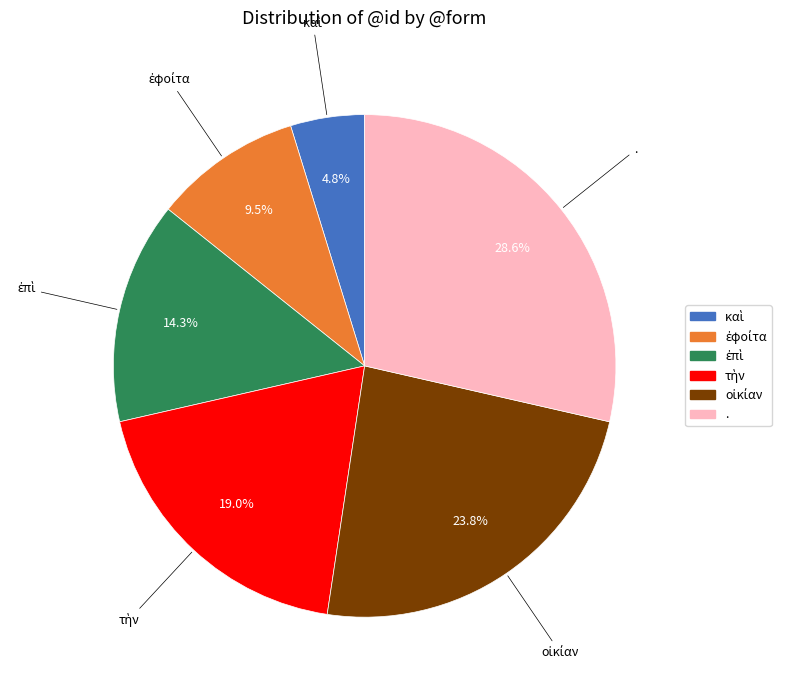

How many slices are in this pie chart?

6